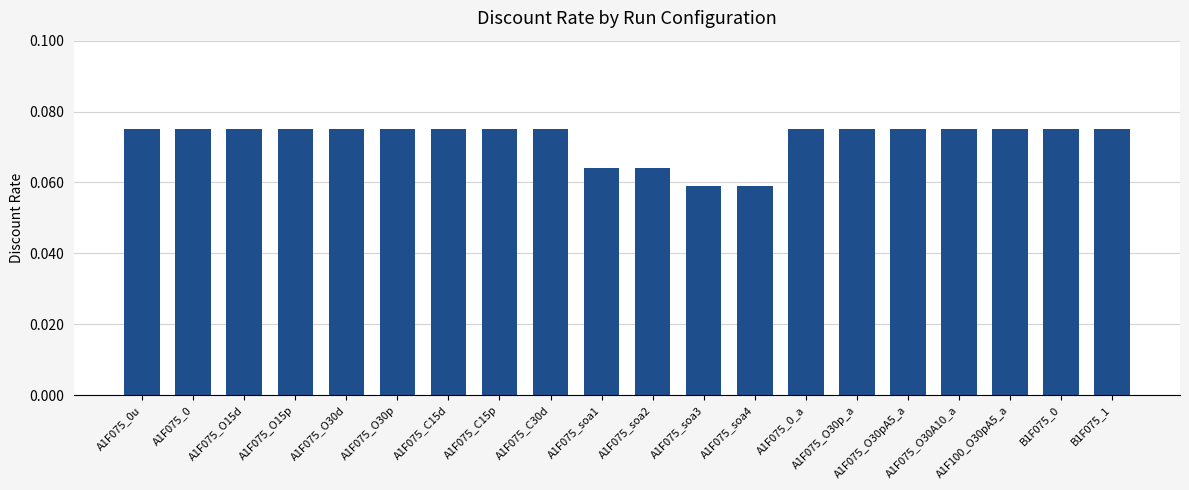

How many series are shown in this chart?

1